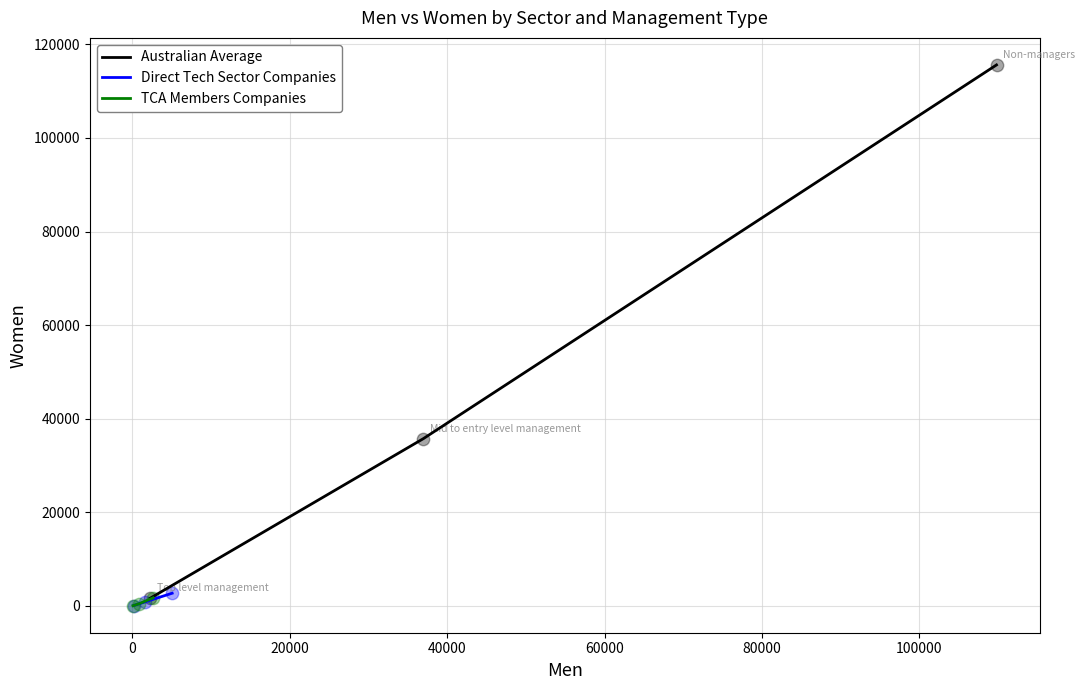

Which series reaches the minimum Y coordinate?

TCA Members Companies